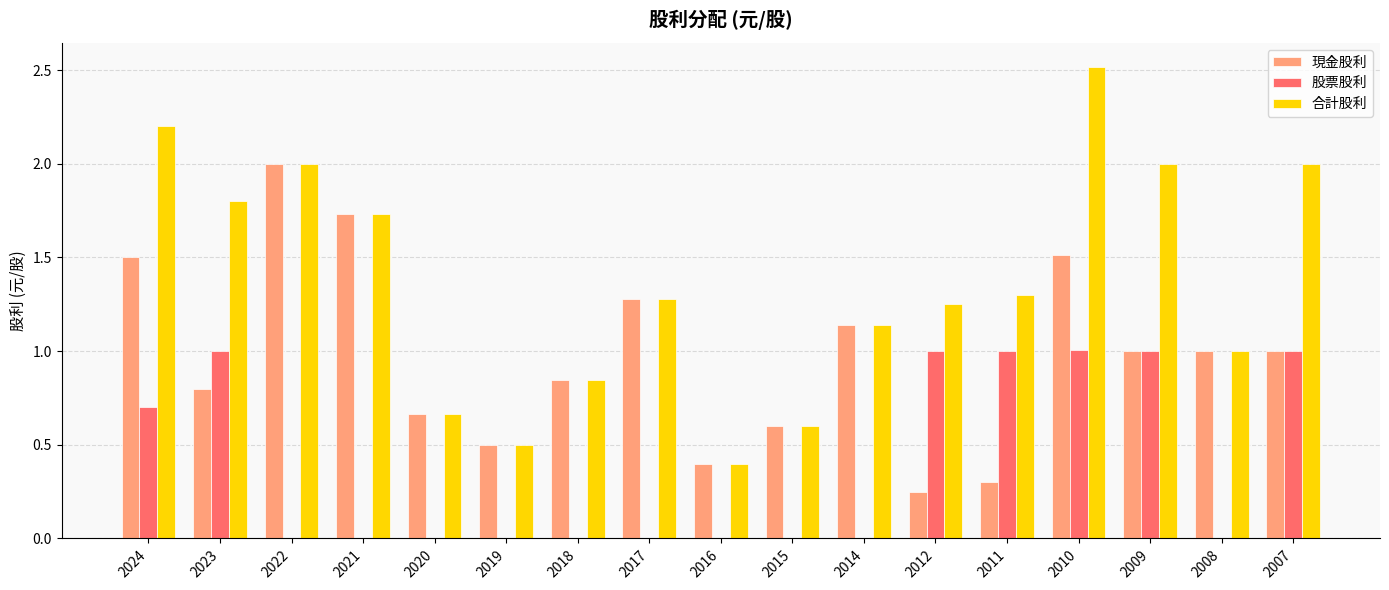

What is the sum of the 股票股利 values at 2011 and 2017?

1.0